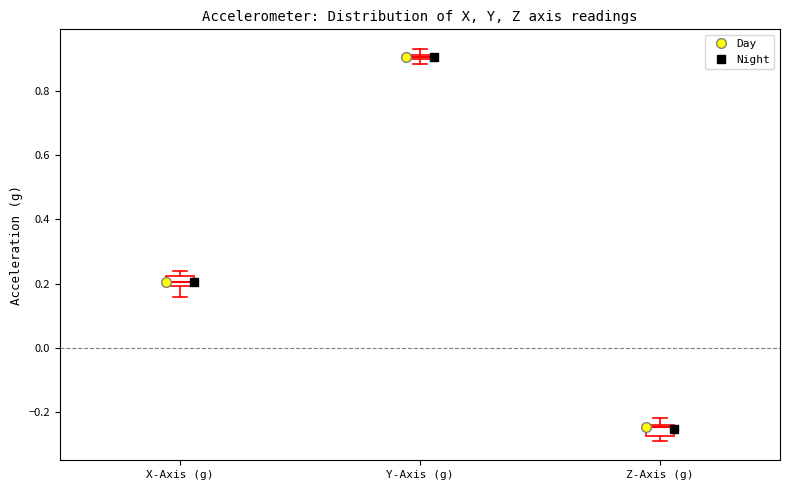

Where is the lower edge of the box for X-Axis (g) on the y-axis? The values are not printed on the chart, so give them approximately, as read against the axis.

0.20